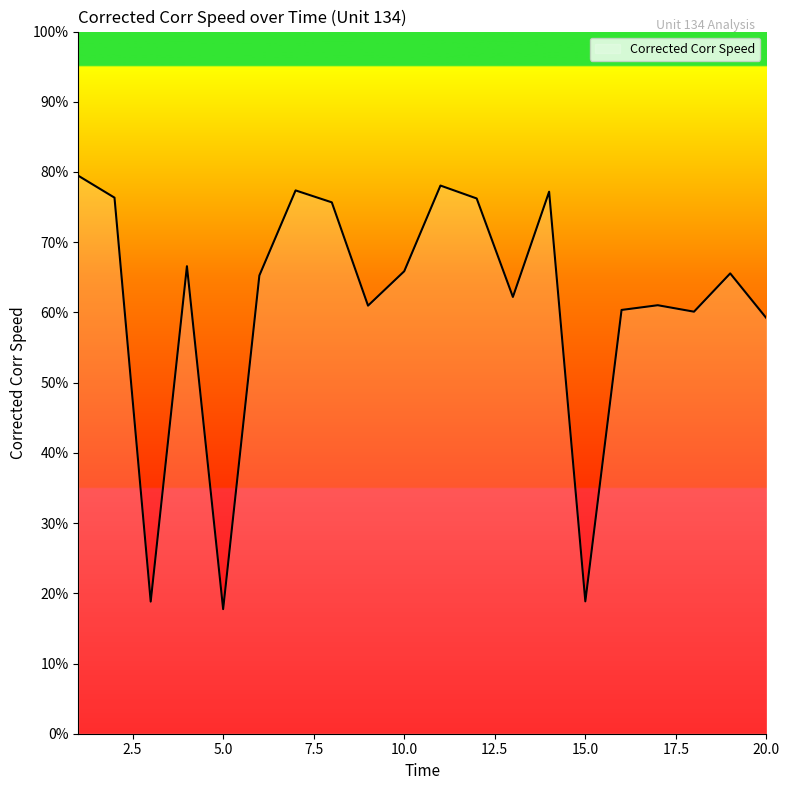

What is the greatest value displayed?

79.5